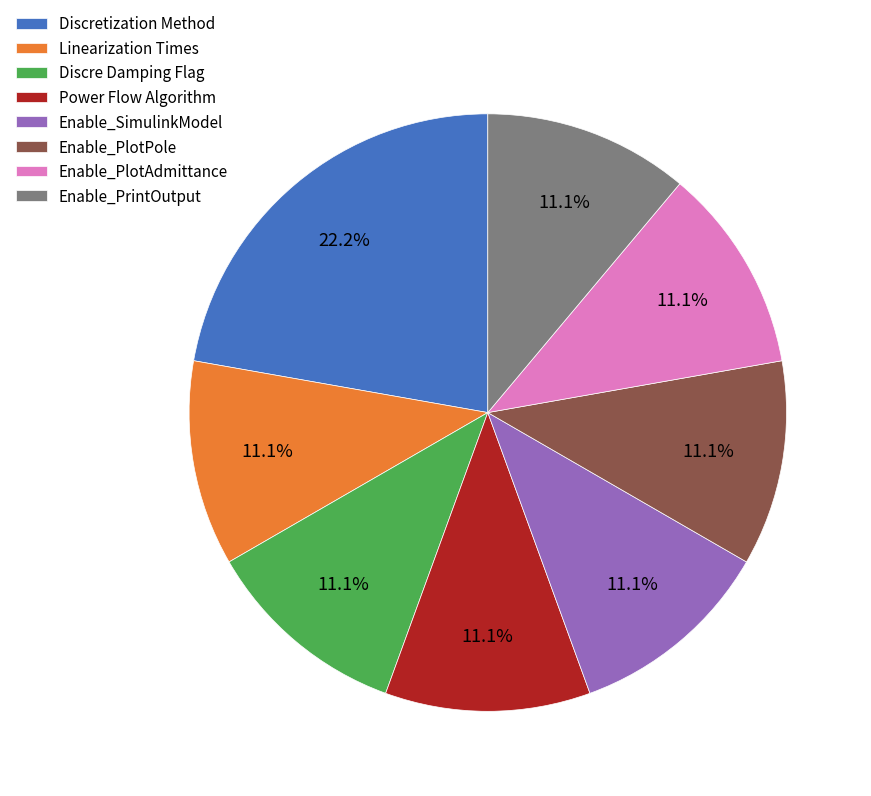

Does any single category account for the majority?

No